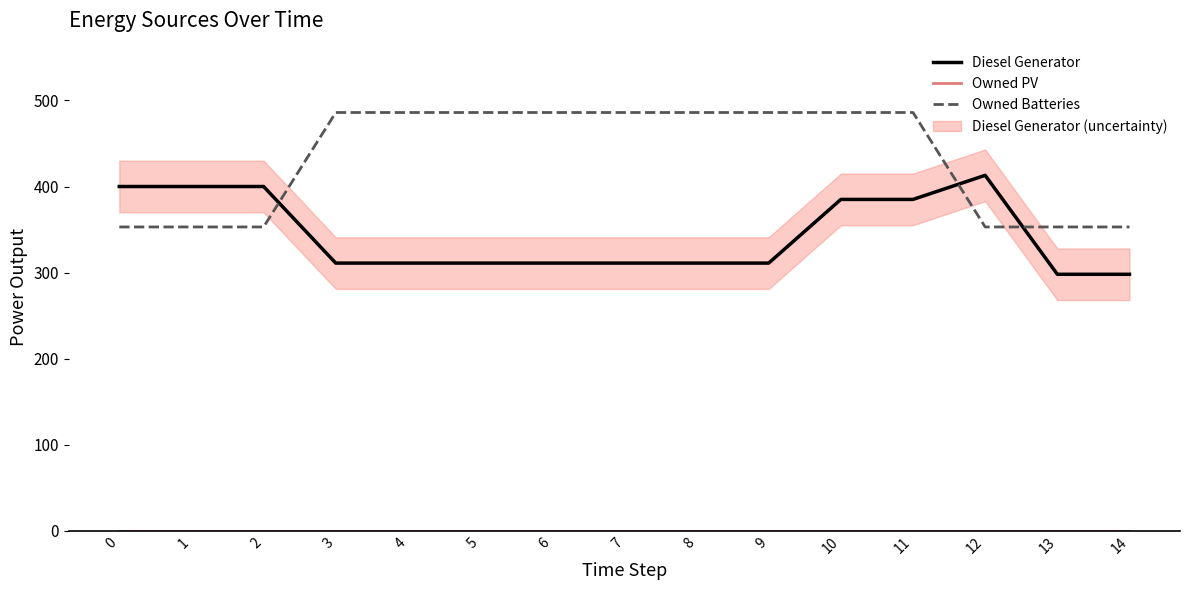

At which category does Diesel Generator reach its first local peak?

12